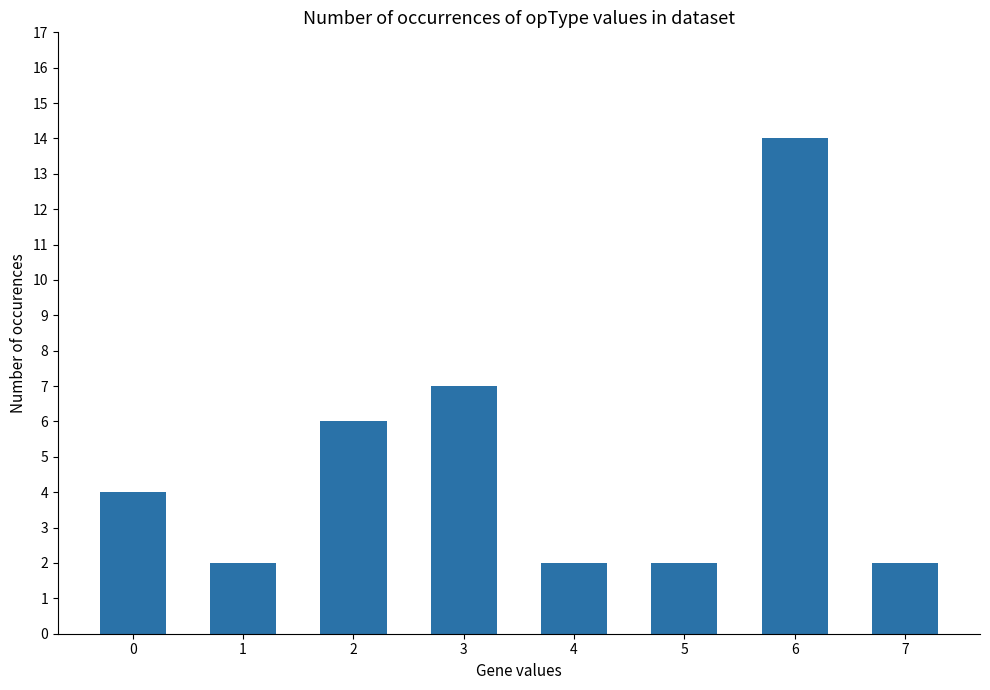

Where is the data nearest to the value 8?

3